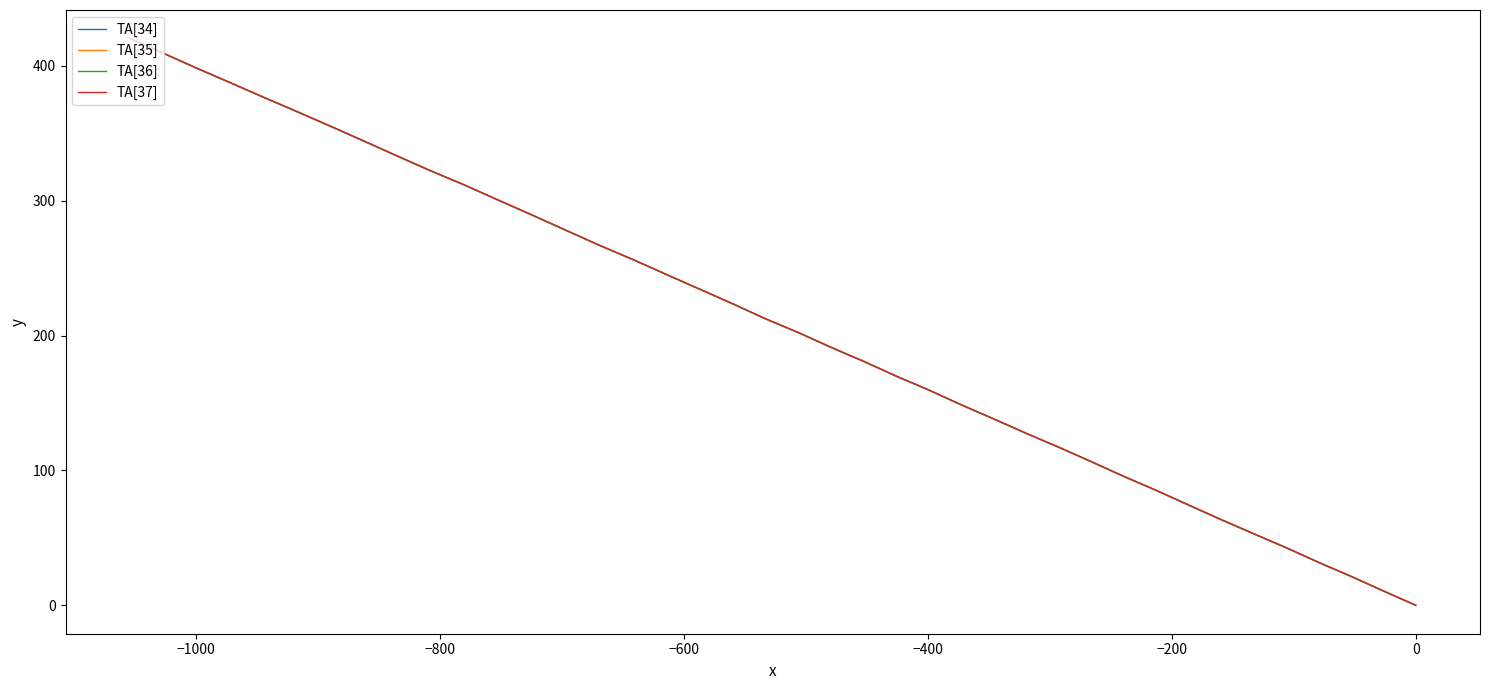

At how many categories does at least one series exceed 9?

39